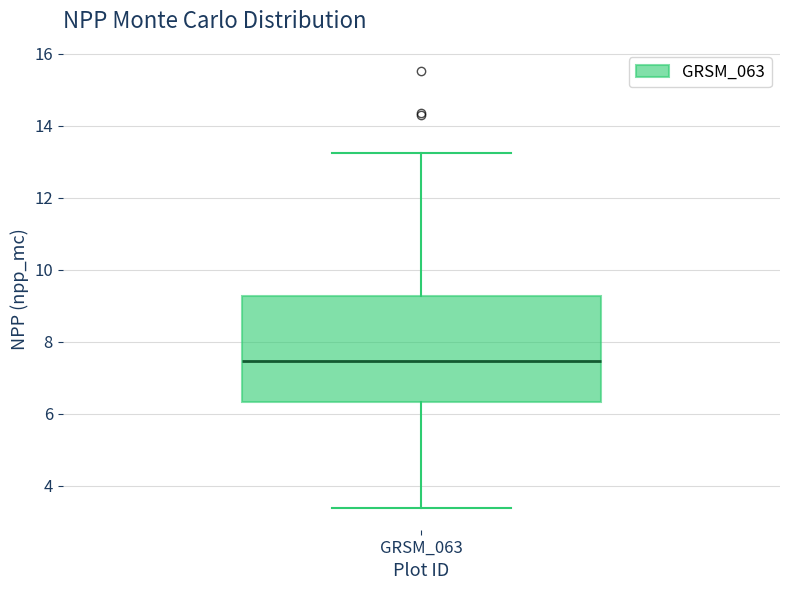

Read this box plot against the y-axis: the position of the median line, the range covered by the box, and the ends of both whiskers. The values are not printed on the chart, so give them approximately, as read against the axis.

median 7.4, box 6.4 to 9.2, whiskers 3.4 to 13.2